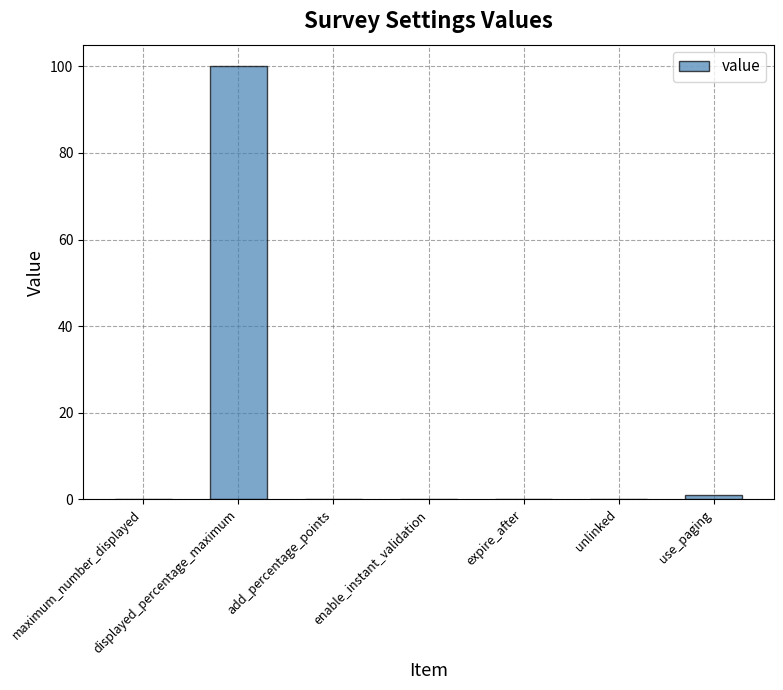

How many data points does each series have?

7